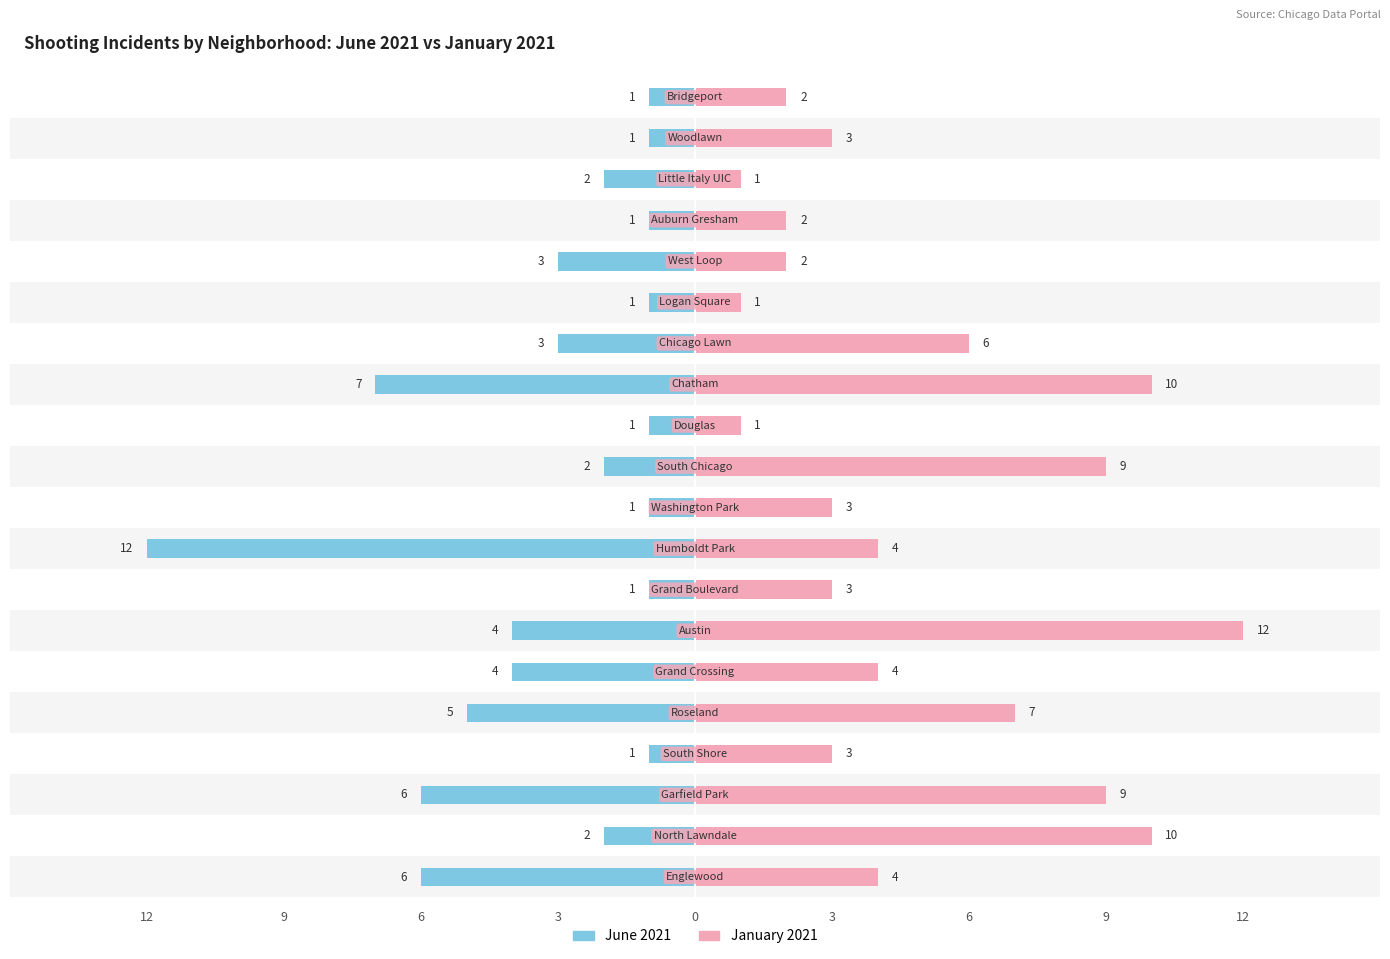

The value of January 2021 at 11 is 2. True or false?

False